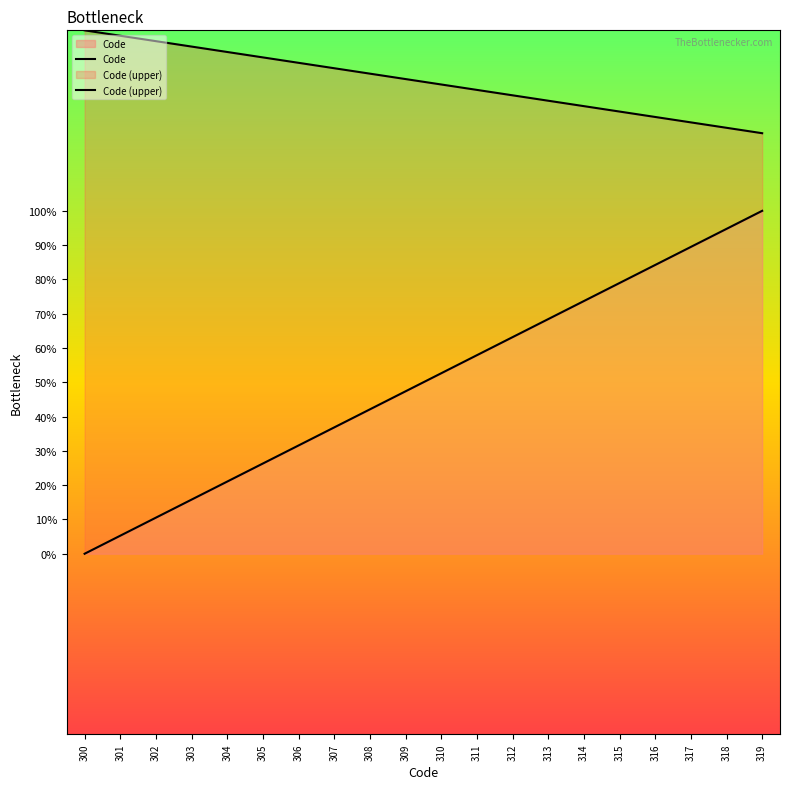

True or false: Code has more than 1 points higher than both neighbors.

False